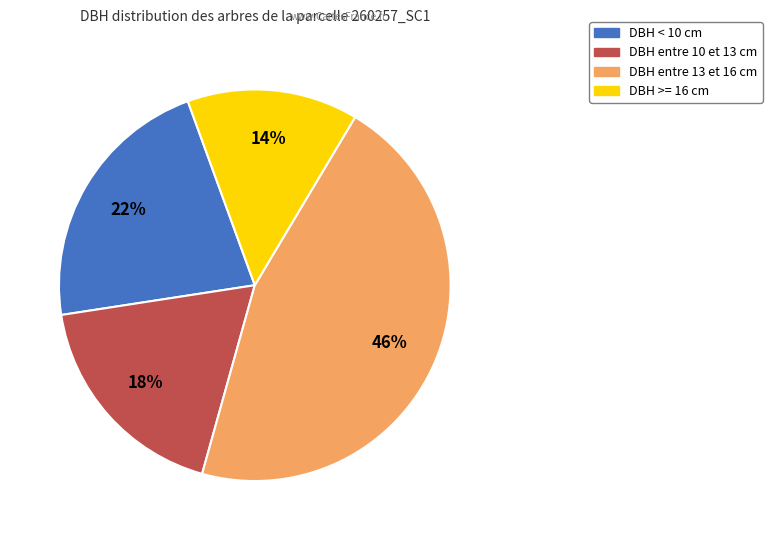

To the nearest percent, what is the average slice percentage?

25%